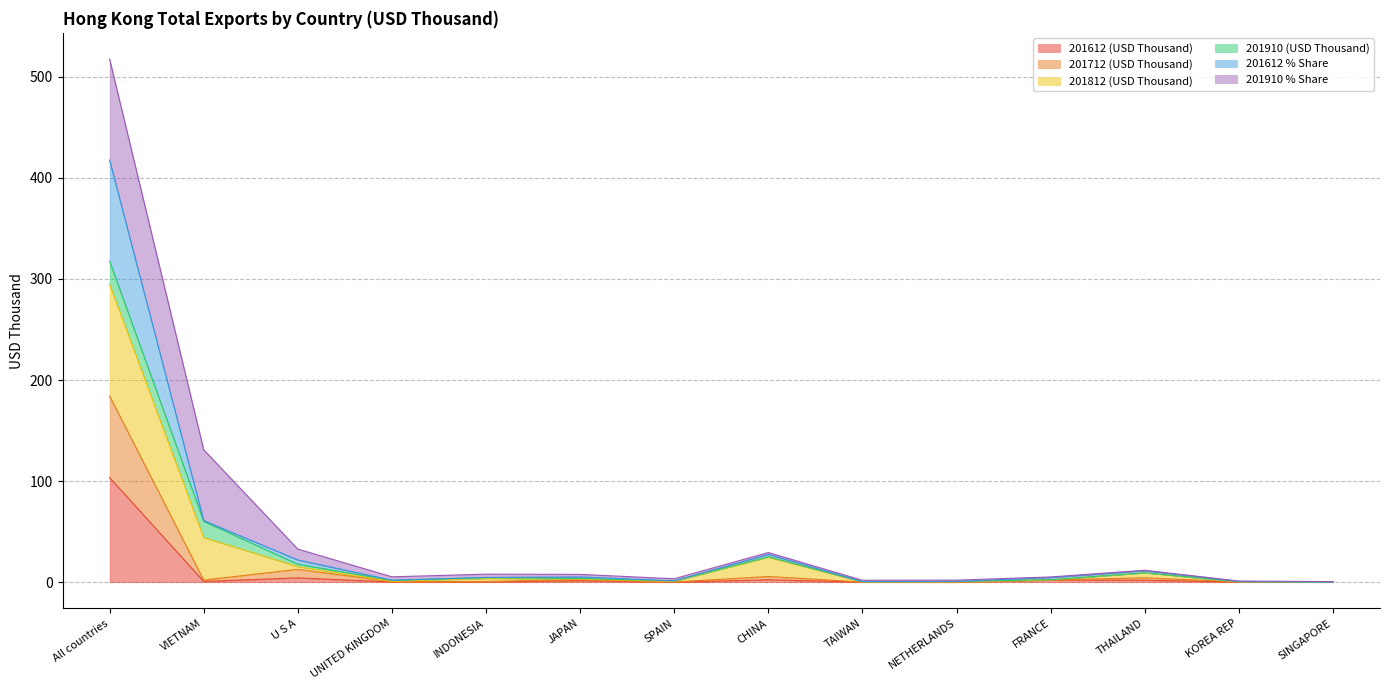

Between NETHERLANDS and INDONESIA, which is larger?

INDONESIA